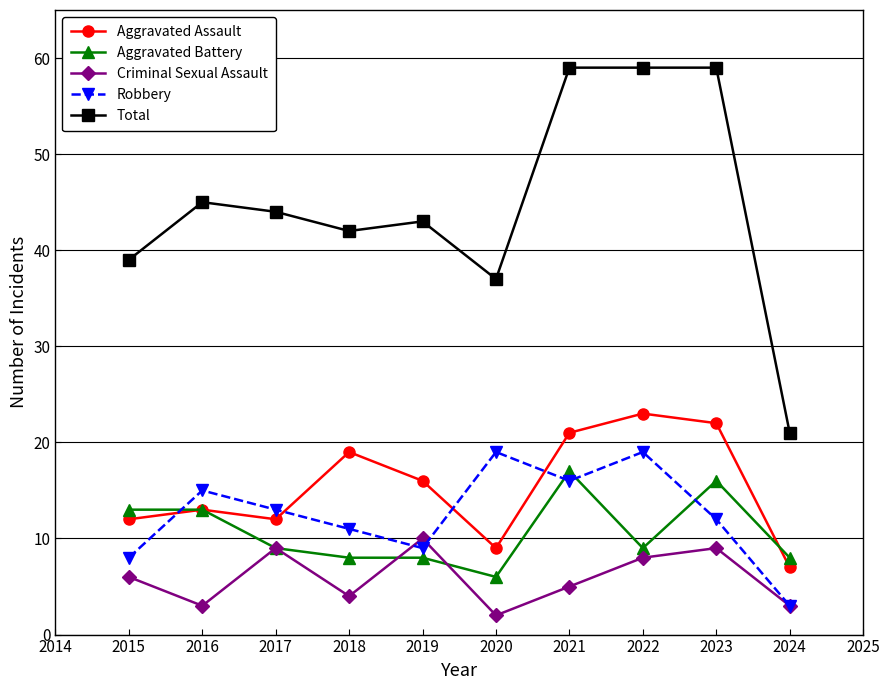

Where is the first local maximum for Robbery?

2016